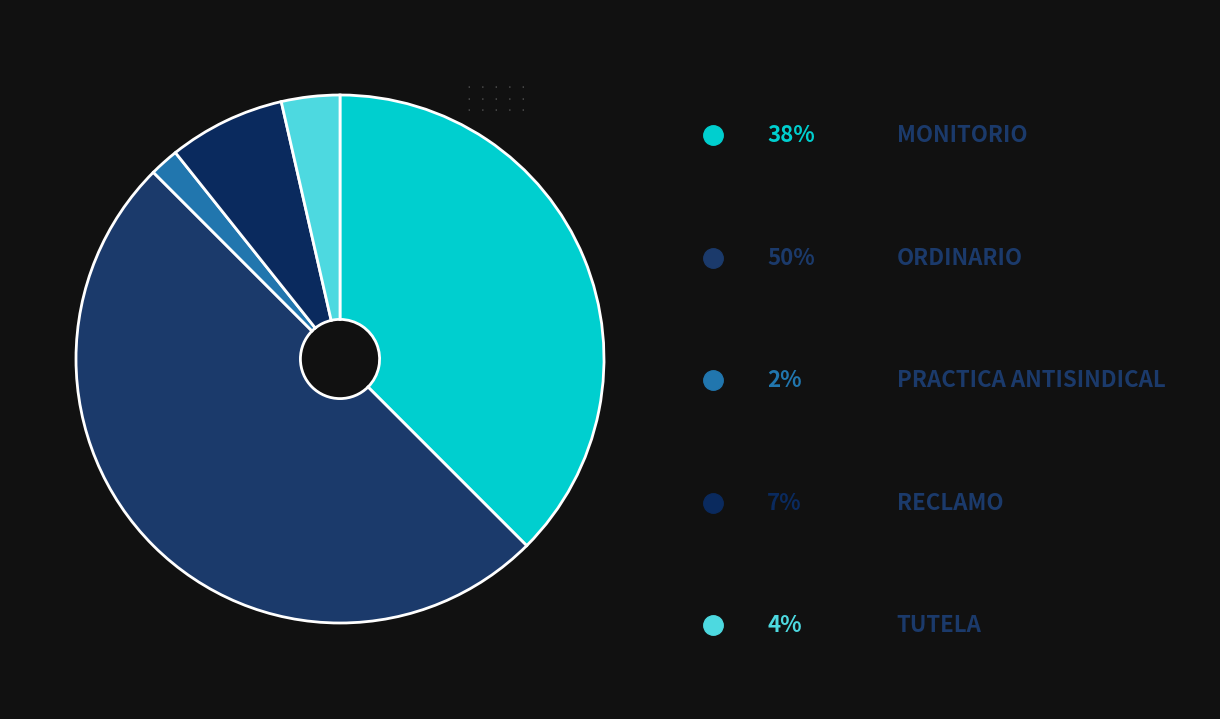

How many slices are in this pie chart?

5